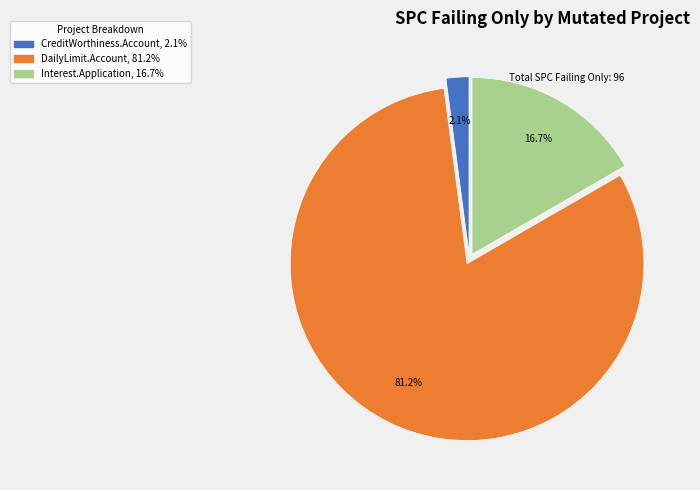

What is the majority slice?

DailyLimit.Account, 81.2%